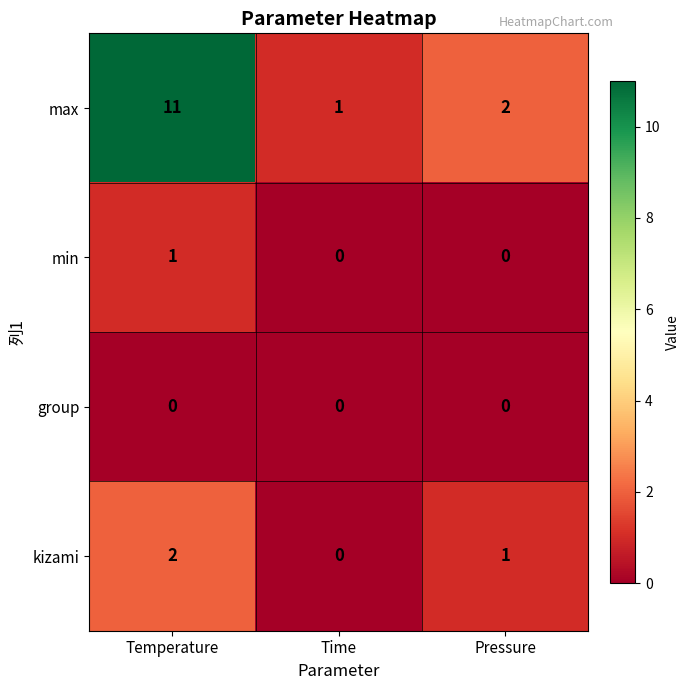

Between Temperature and Pressure, which series saw the biggest shift?

max